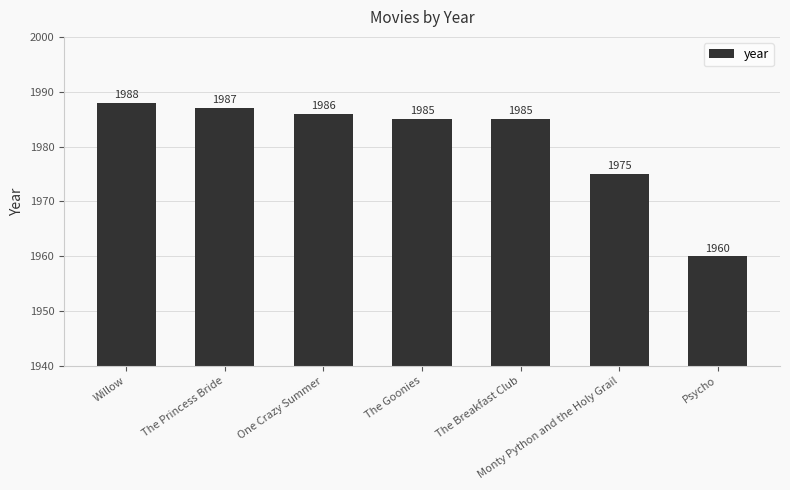

What position from the right is The Breakfast Club?

3